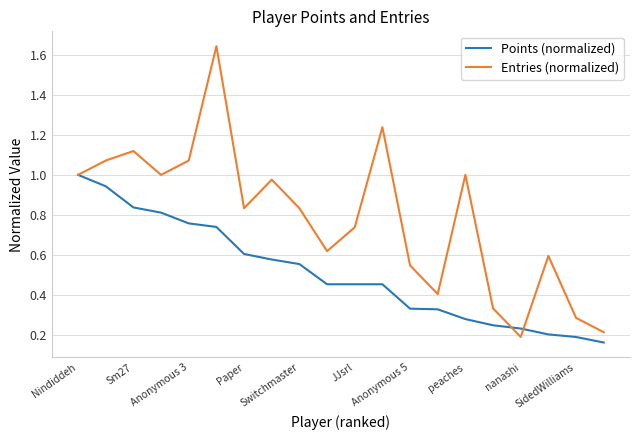

Which series has the widest spread of values?

Entries (normalized)